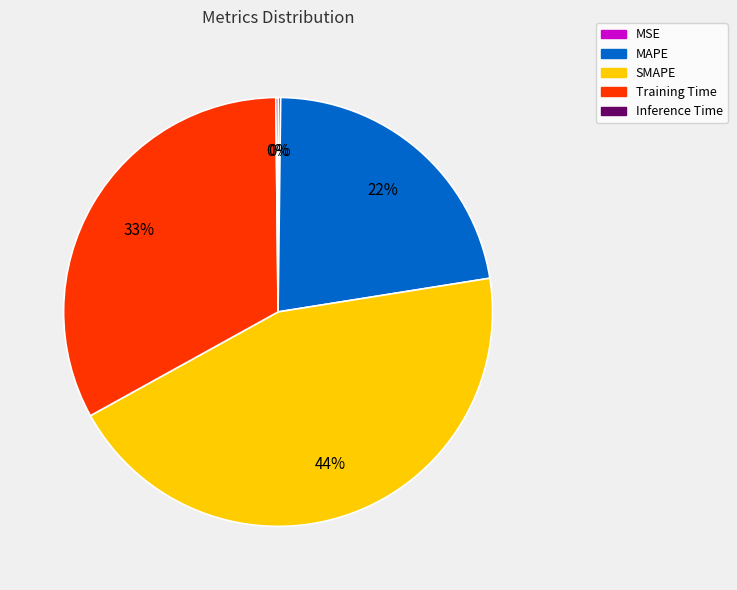

Is the sum of SMAPE and Training Time greater than half?

Yes